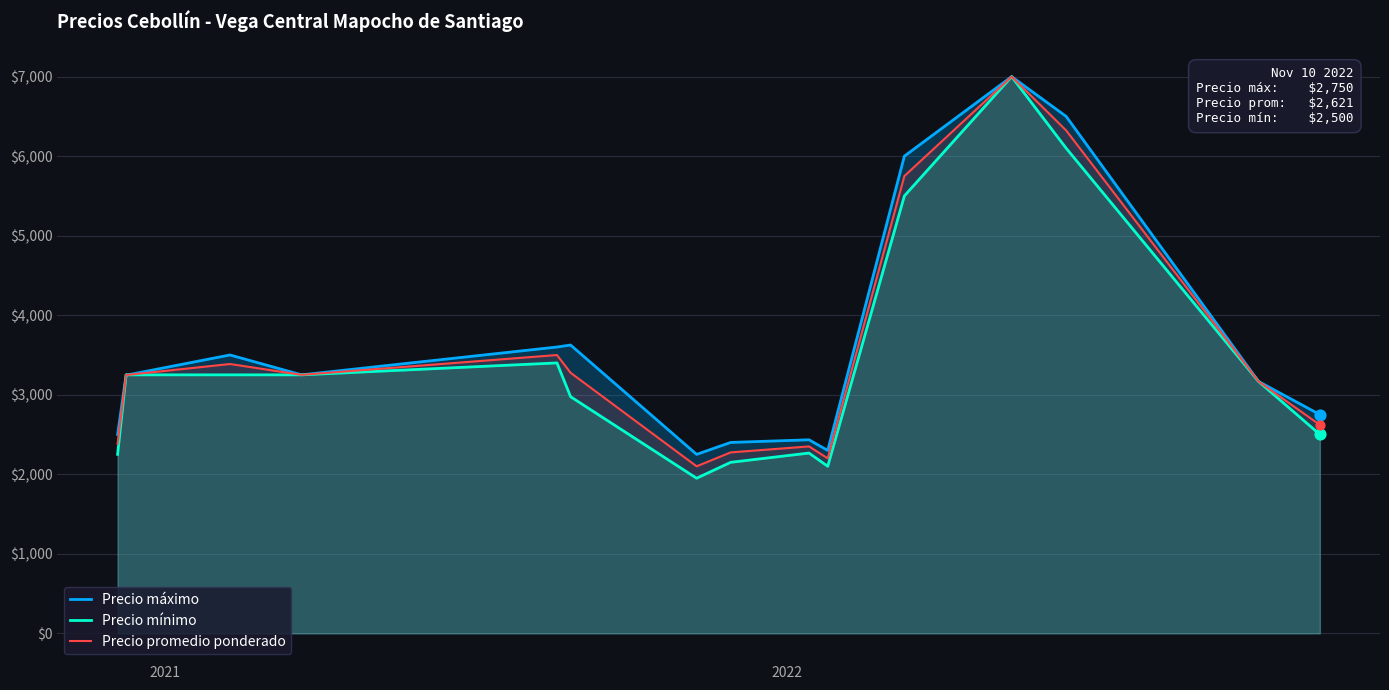

Which series reaches the maximum Y coordinate?

Precio máximo